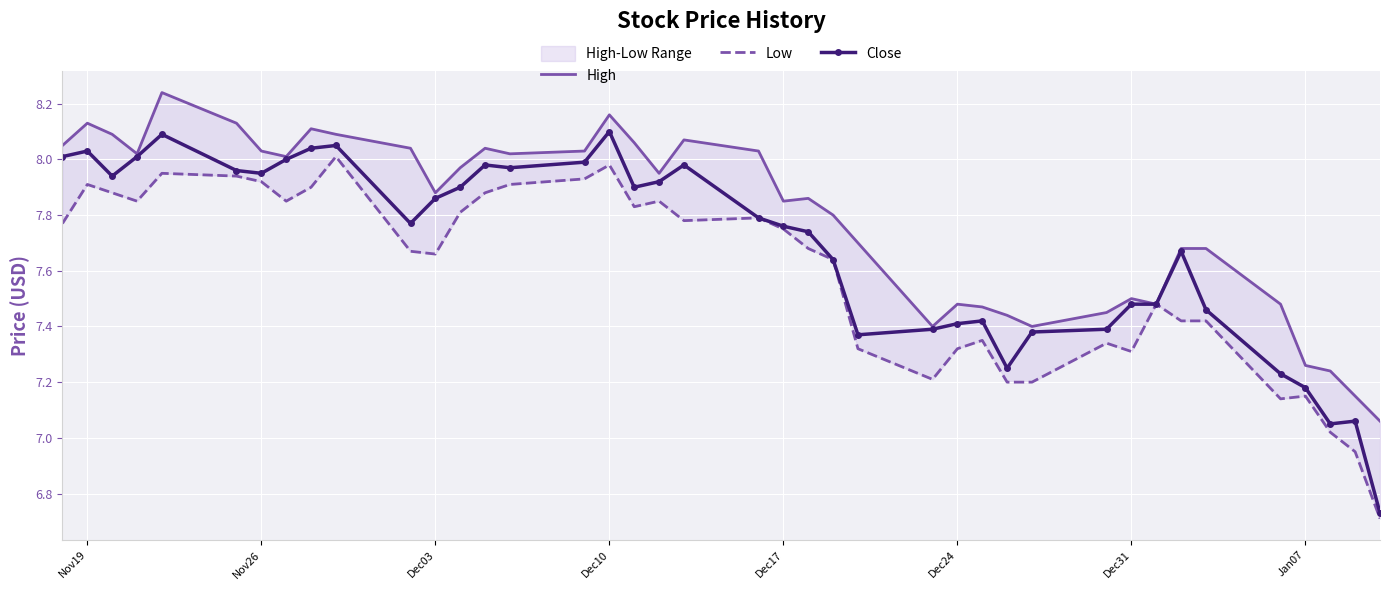

How many interior local peaks does the Low series have?

10